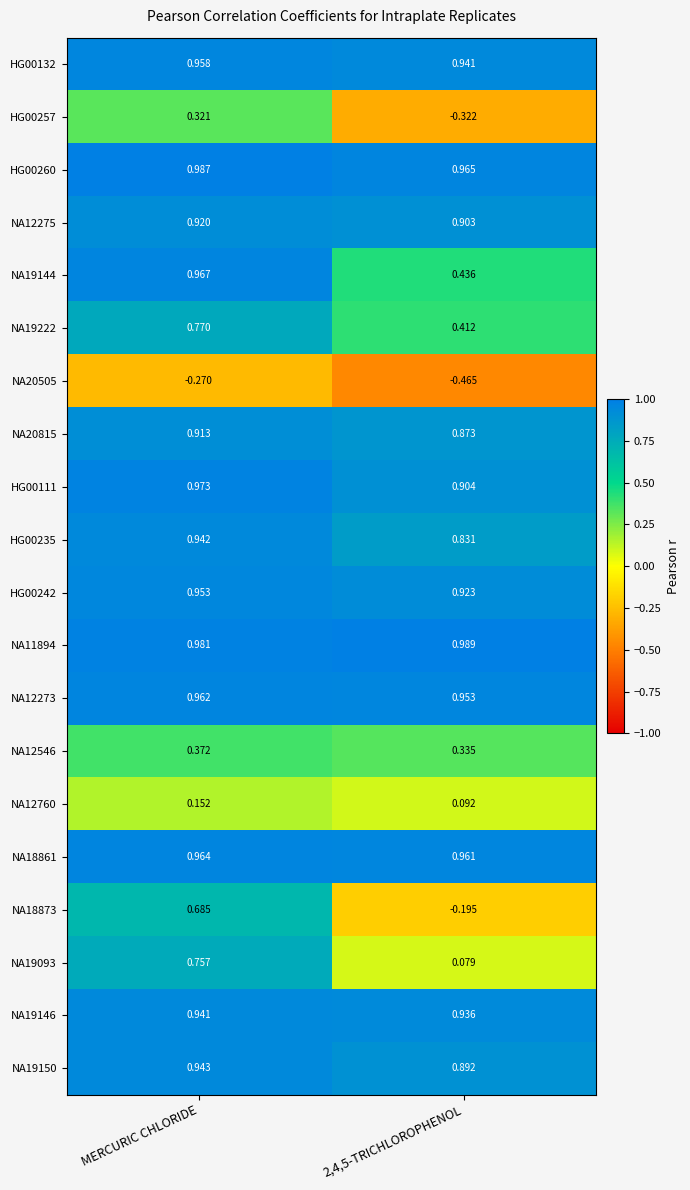

At which label does NA12546 reach its peak?

MERCURIC CHLORIDE